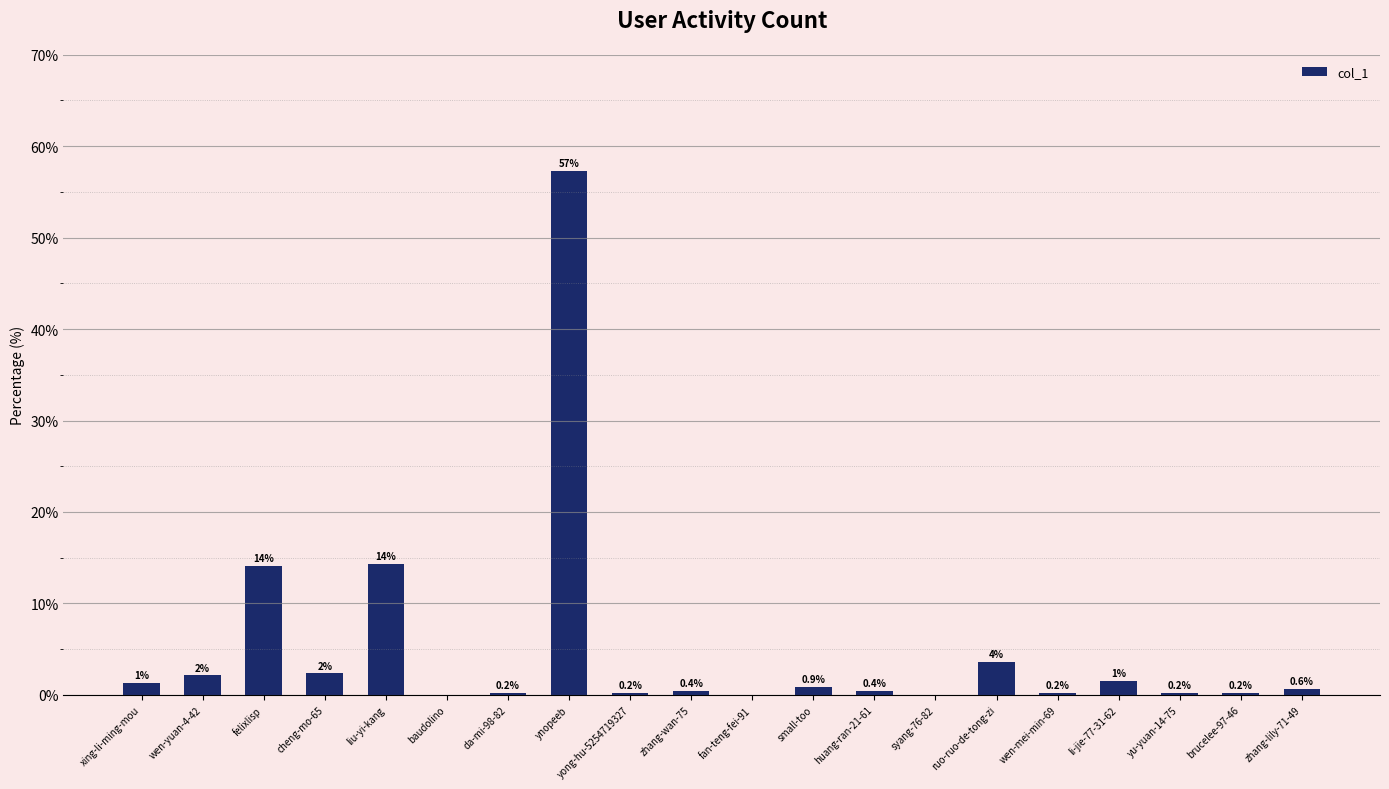

Where is the data nearest to the value 28?

liu-yi-kang